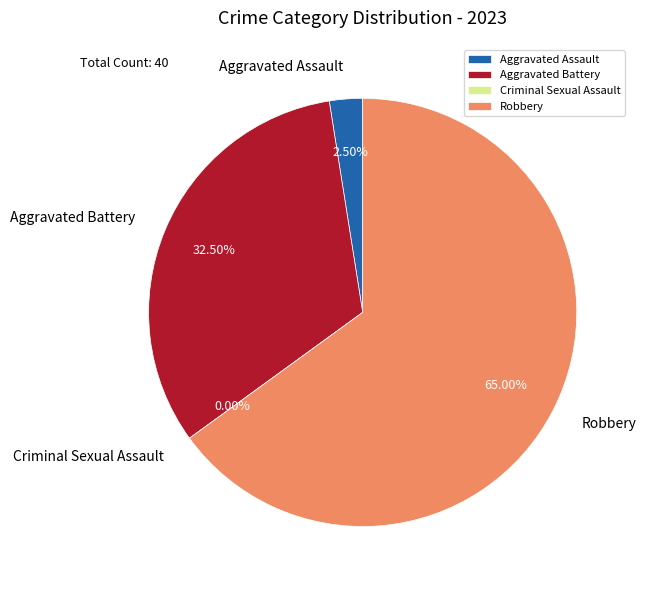

What percentage is the Robbery slice, to the nearest percent?

65%